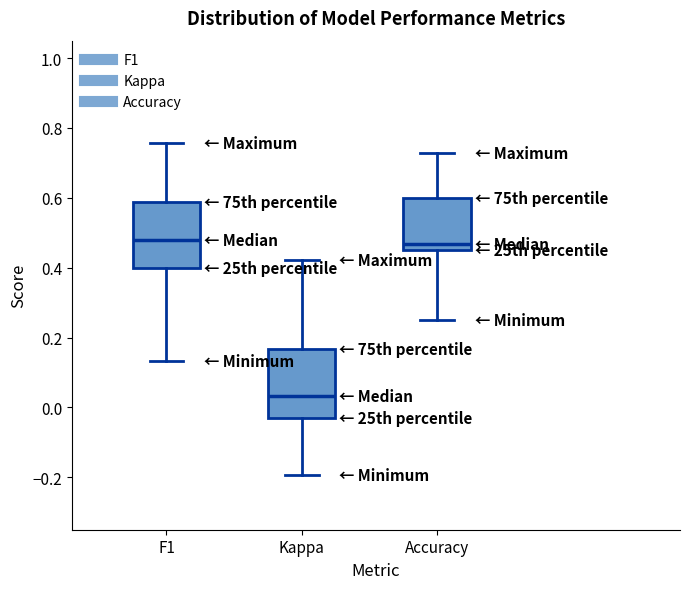

Reading left to right, read every box against the y-axis: the position of its median line, the range the box covers, and the ends of its whiskers. The values are not printed on the chart, so give them approximately, as read against the axis.

F1: median 0.48, box 0.40 to 0.58, whiskers 0.14 to 0.76
Kappa: median 0.04, box -0.04 to 0.16, whiskers -0.20 to 0.42
Accuracy: median 0.46 (just above the box's lower edge), box 0.46 to 0.60, whiskers 0.26 to 0.72